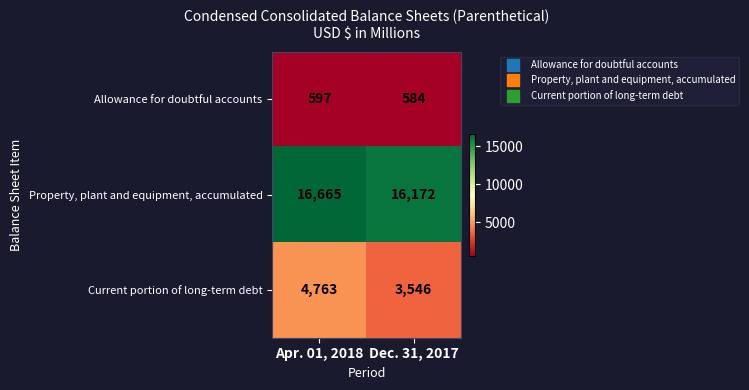

Which series has the largest range (max minus min)?

Current portion of long-term debt